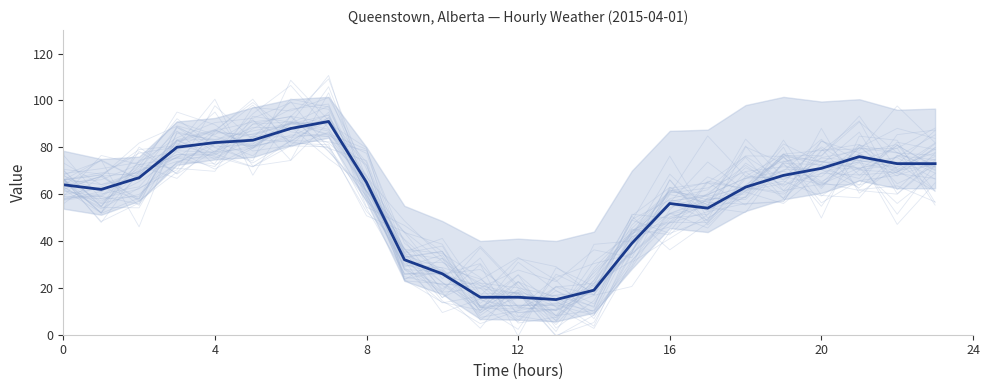

Reading left to right, list all the values displayed in this chart.

64	62	67	80	82	83	88	91	65	32	26	16	16	15	19	39	56	54	63	68	71	76	73	73